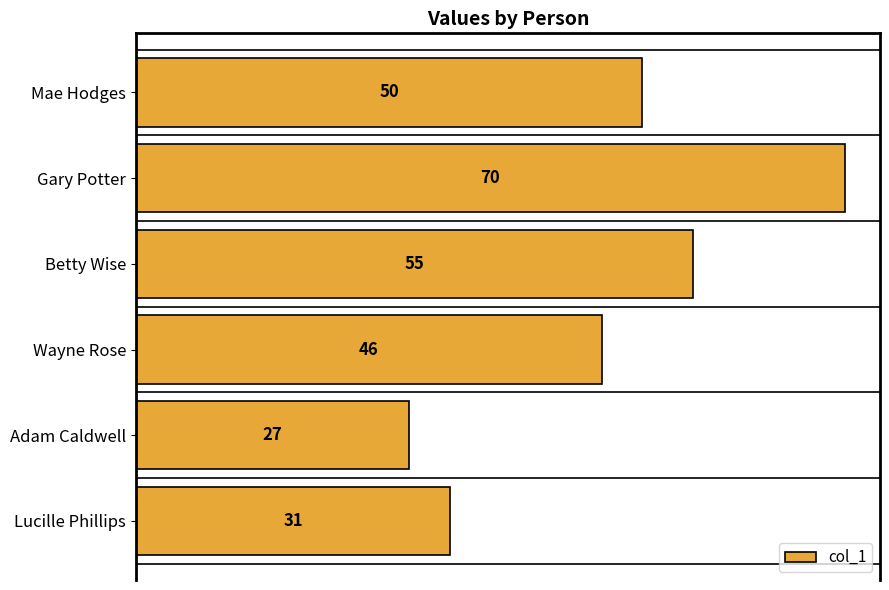

What is the minimum value shown in the chart?

27